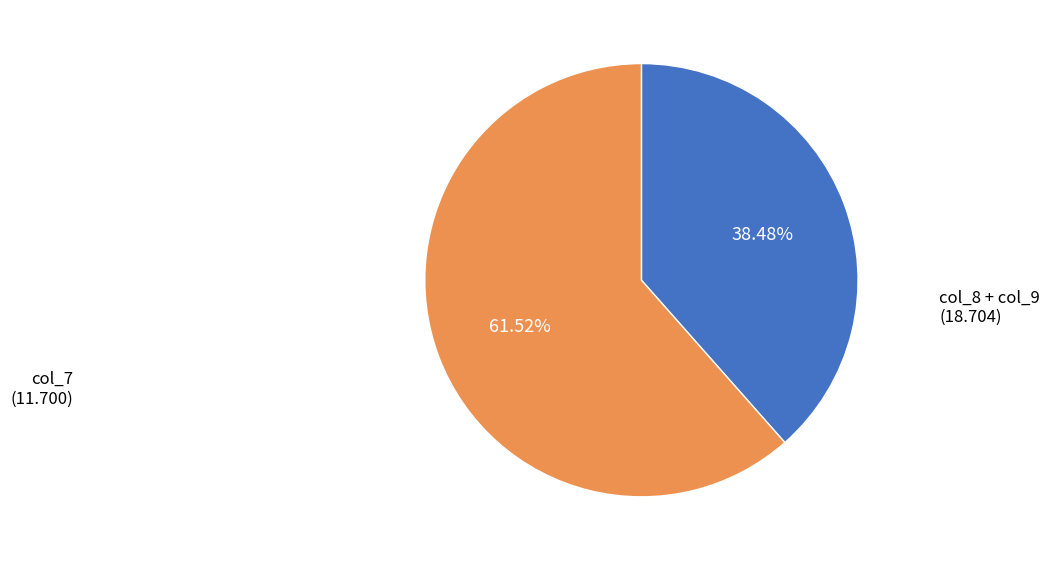

Is there any slice that represents more than half of the pie?

Yes